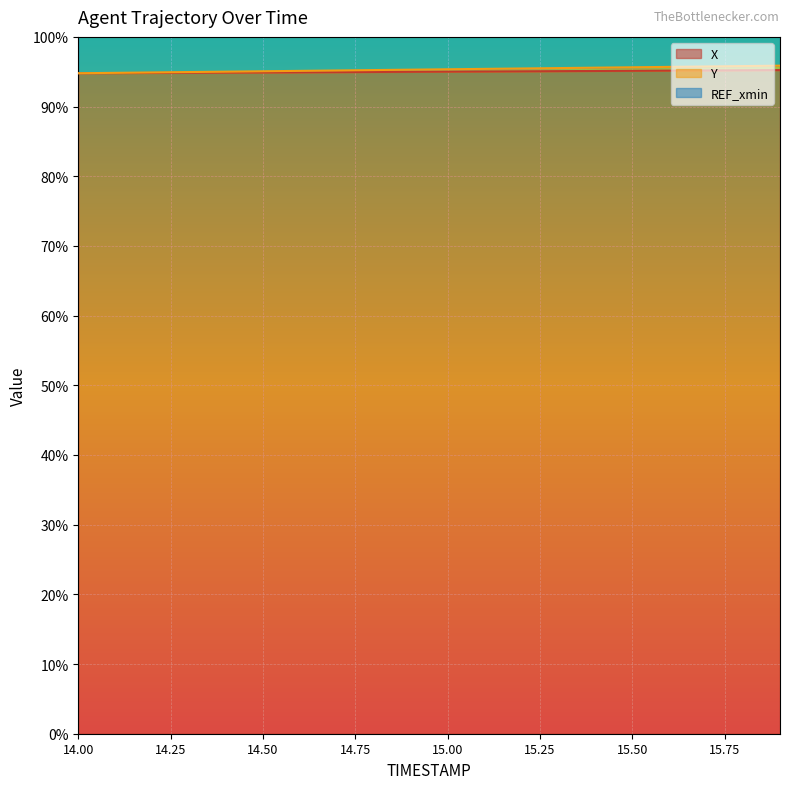

At which category is the sum across all series the highest?

15.9